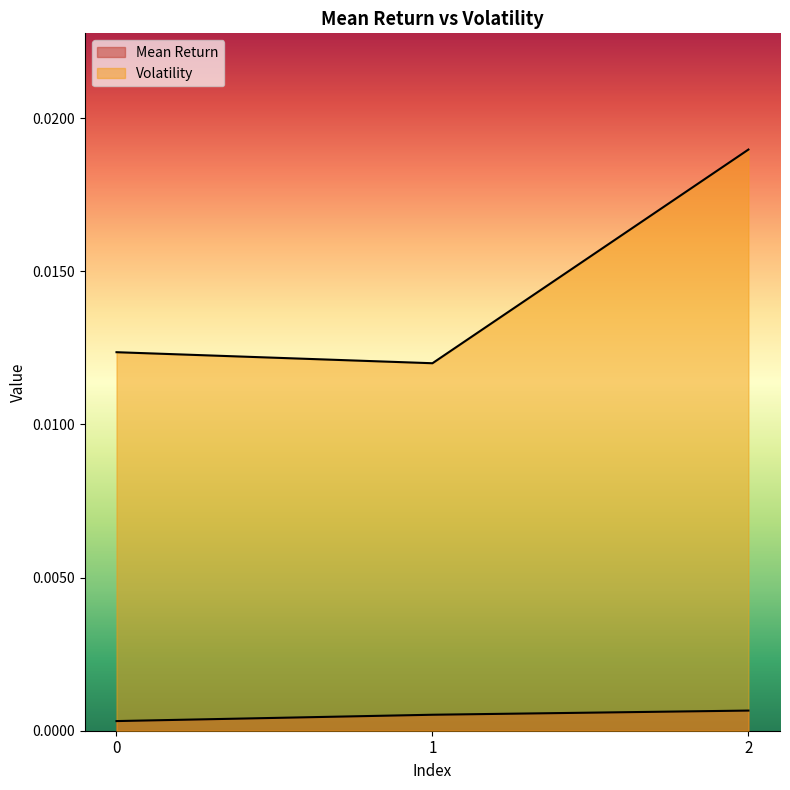

List the labels in order of Mean Return value, smallest first.

0, 1, 2